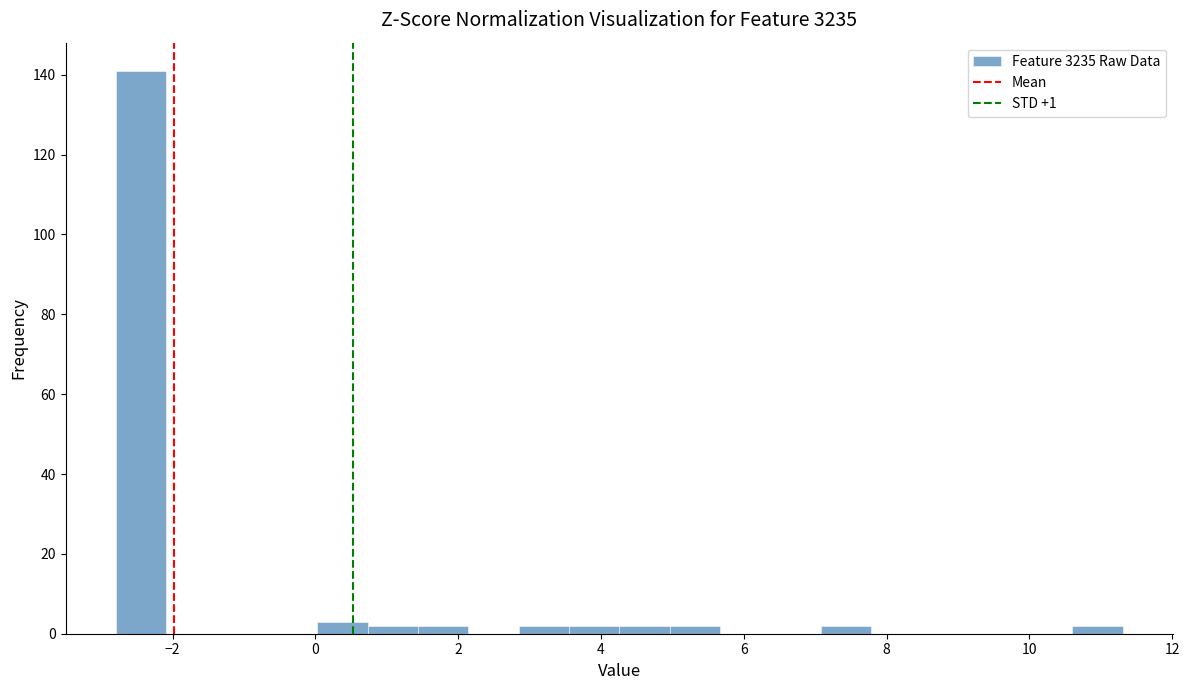

Around what value on the x-axis is the tallest bar? Give the approximate position of its centre, as read against the axis.

-2.4